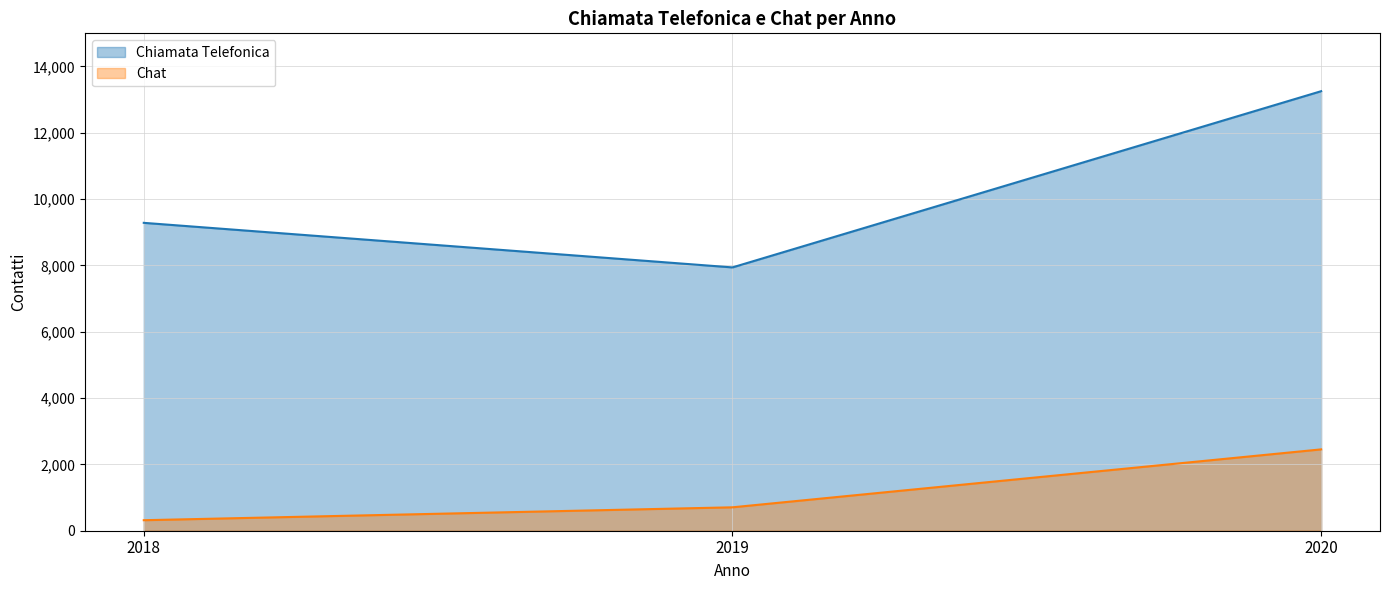

List the series in order of their peak value, highest first.

Chiamata Telefonica, Chat